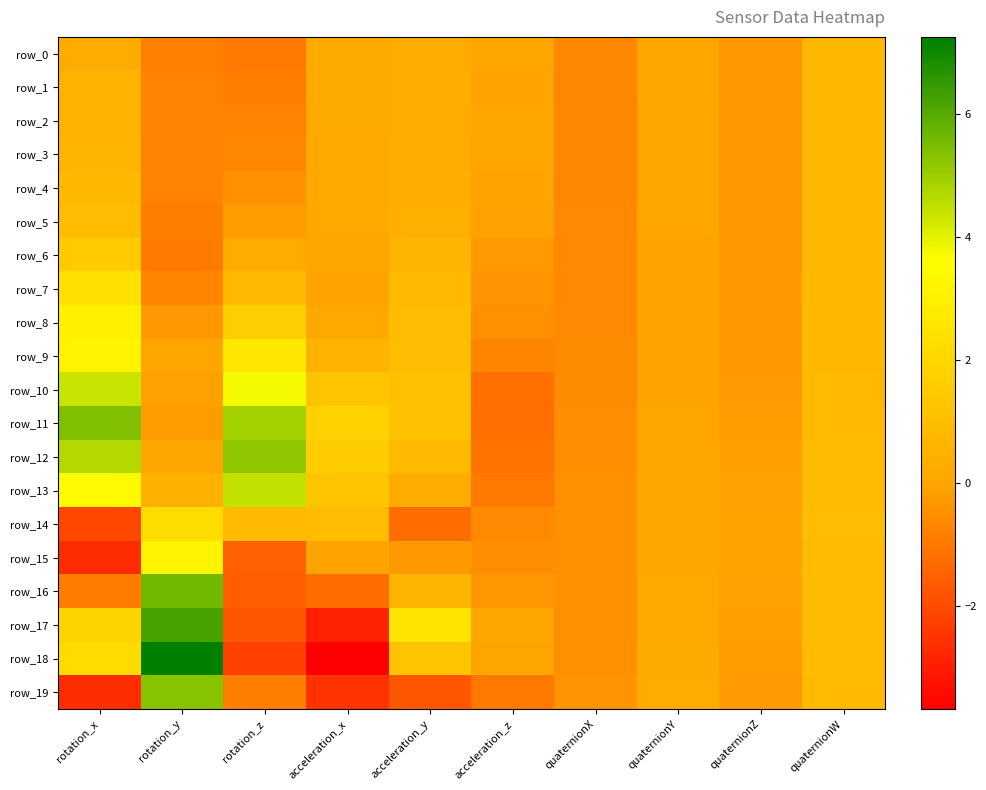

At which label does row_17 first exceed 0?

rotation_x